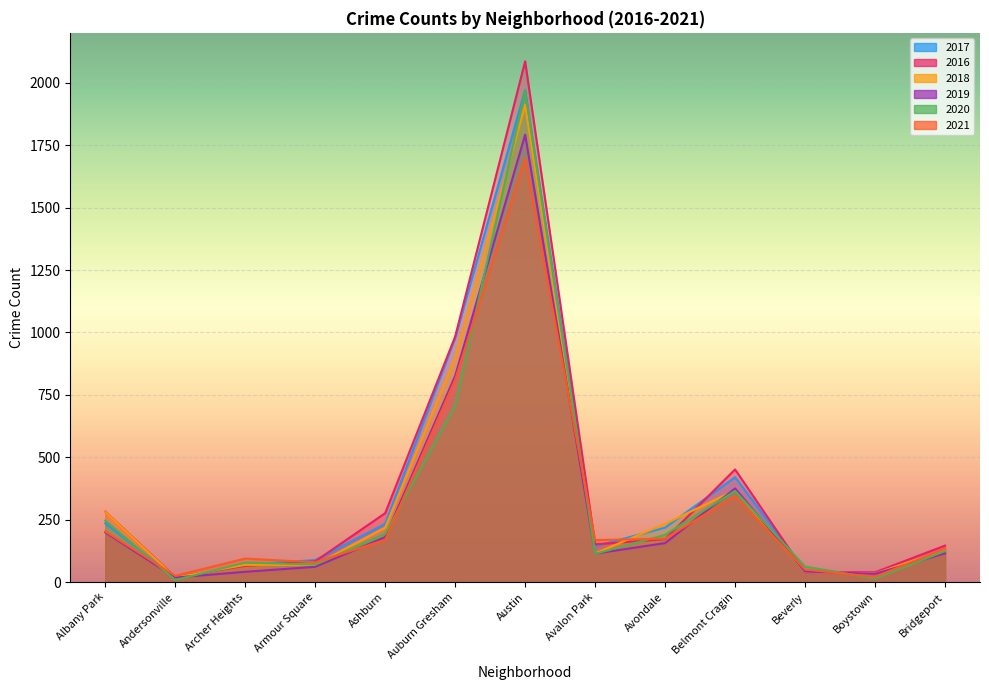

What are all the series names shown in the legend?

2017, 2016, 2018, 2019, 2020, 2021